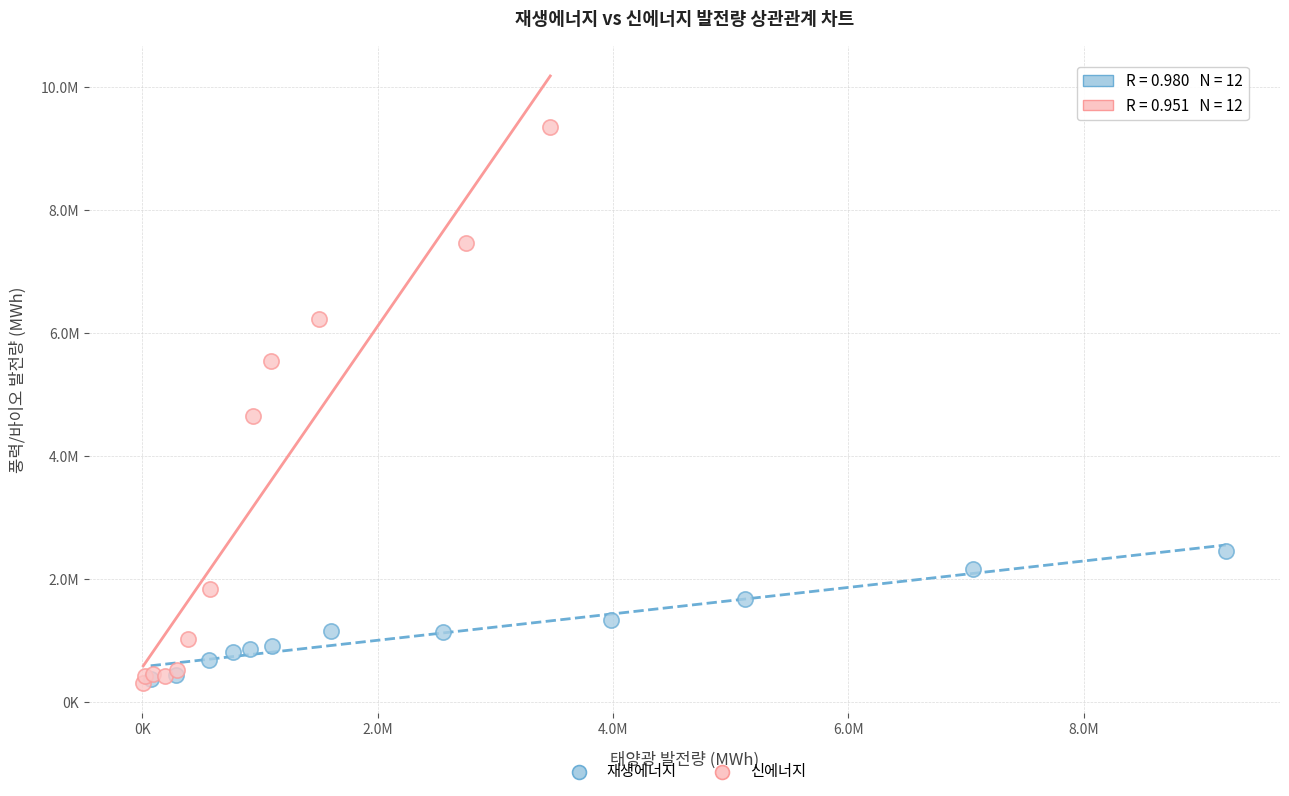

Which series has the widest spread of Y values?

신에너지